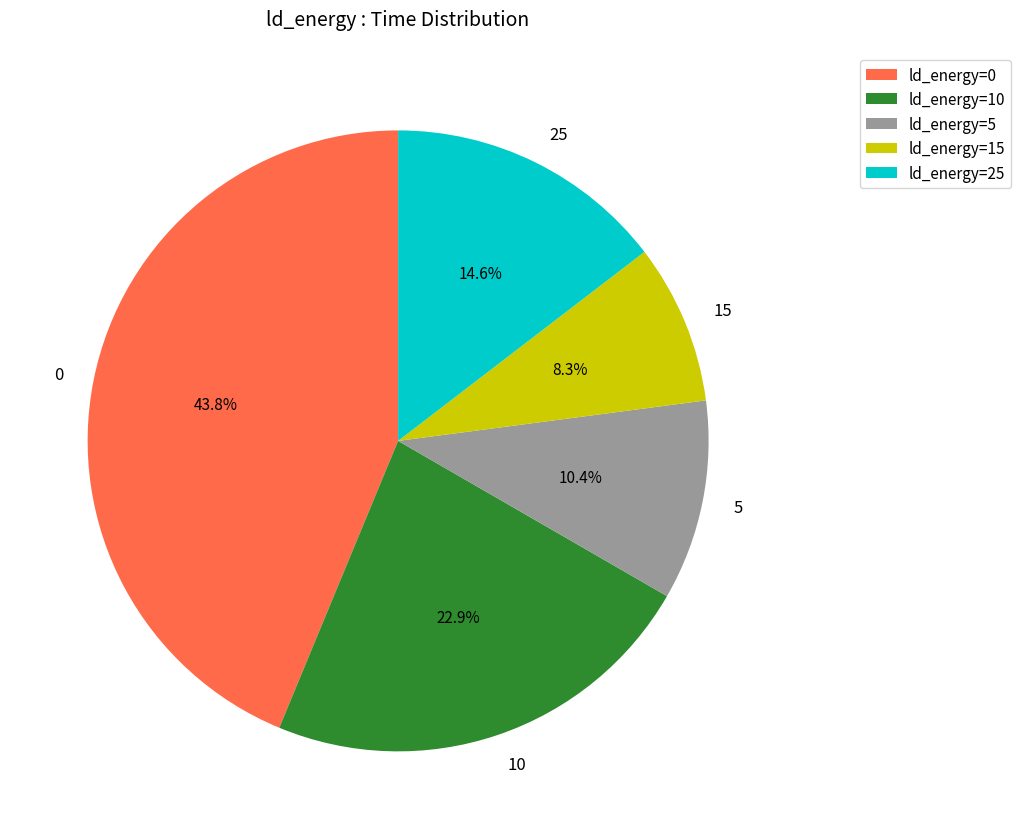

To the nearest percent, what is the difference between the 0 and 10 slice percentages?

21%